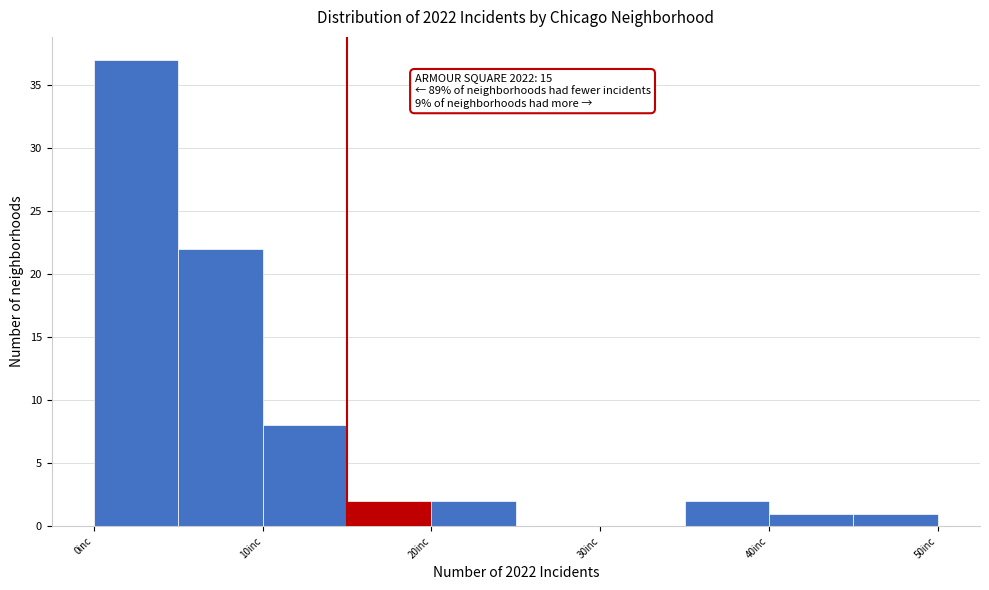

Which range on the x-axis has the tallest bar?

0 to 5